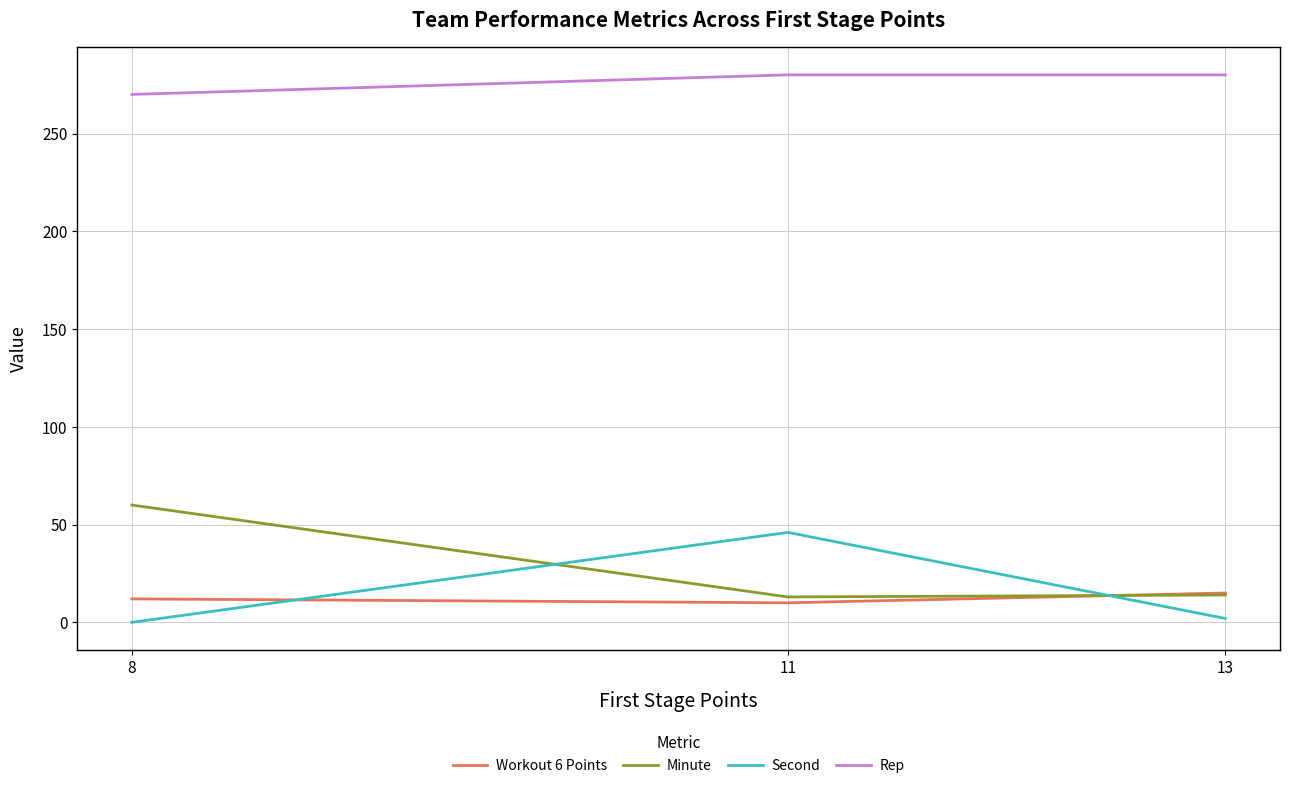

What is the highest value of the Workout 6 Points series?

15